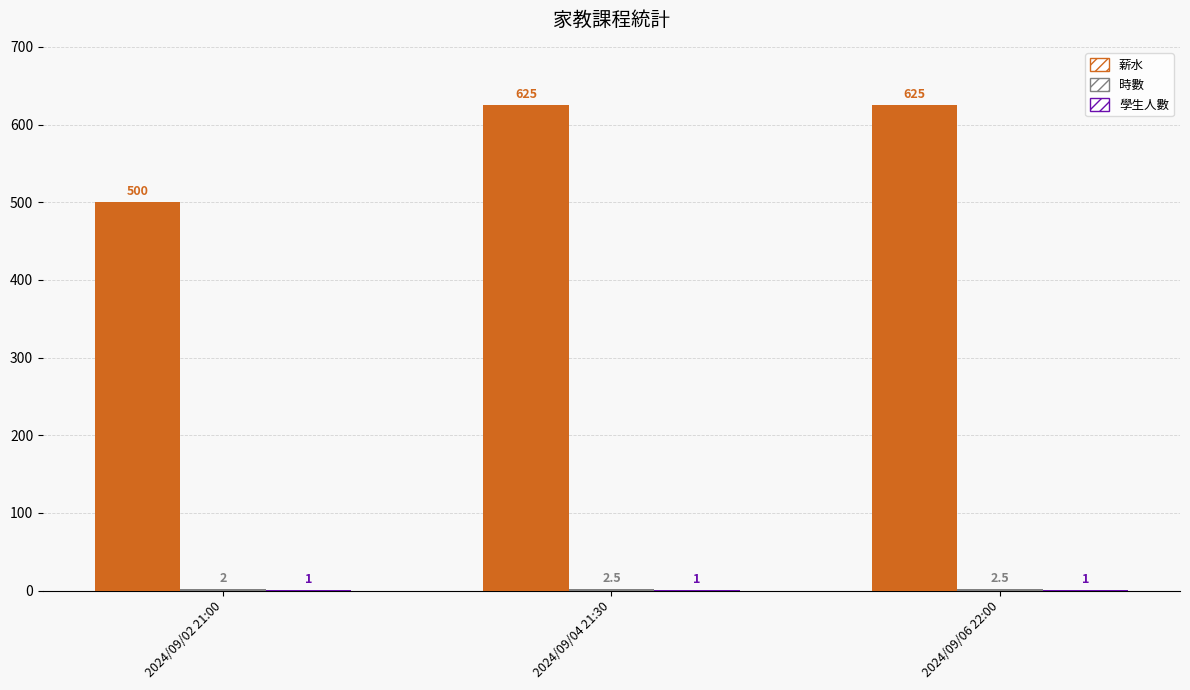

What is the maximum value for 薪水?

625.0